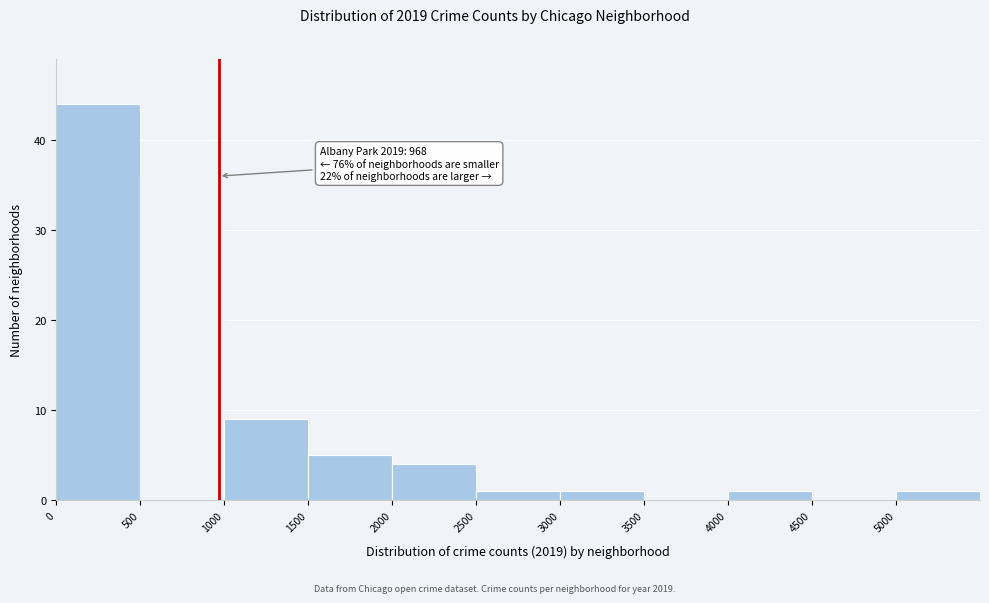

Which range on the x-axis has the tallest bar?

0 to 500